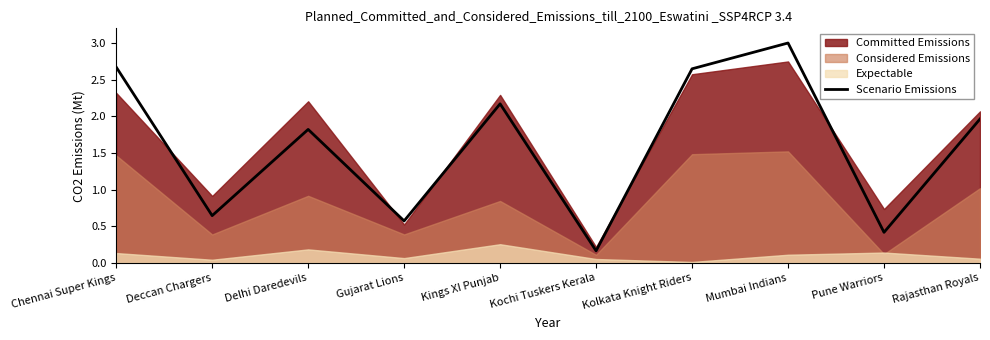

Where is the first local maximum?

Delhi Daredevils